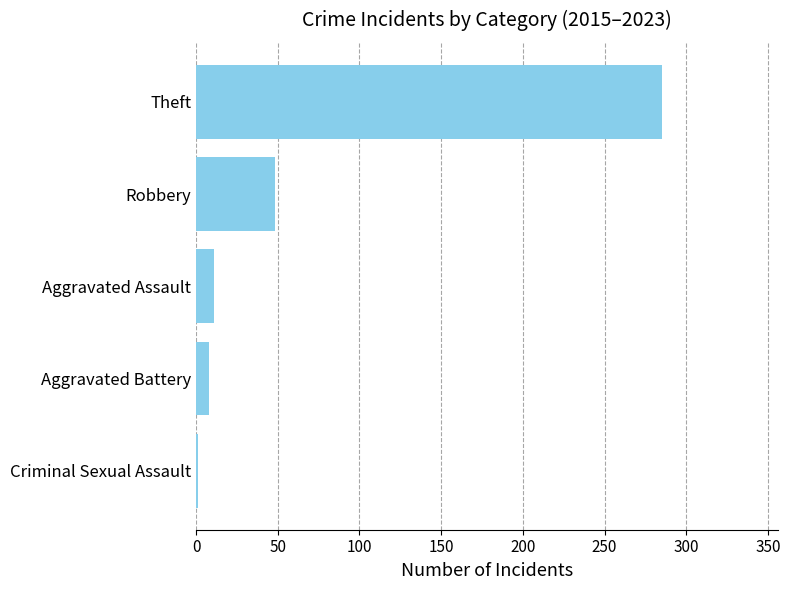

Reading bottom to top, list all the values displayed in this chart.

Criminal Sexual Assault=1	Aggravated Battery=8	Aggravated Assault=11	Robbery=48	Theft=285